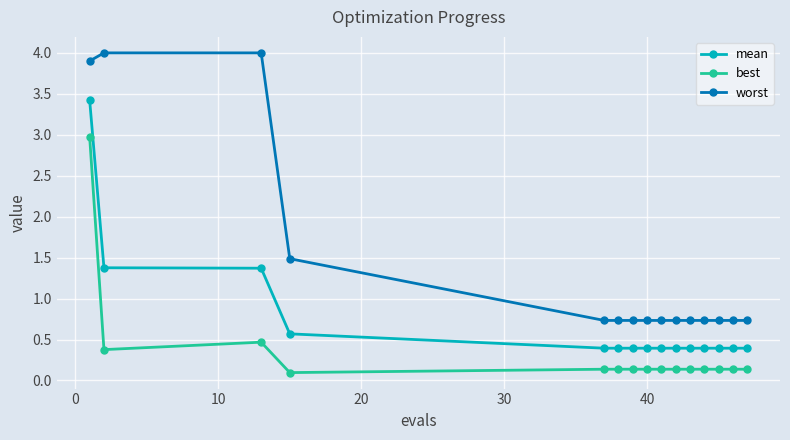

True or false: worst and mean cross at least once.

False